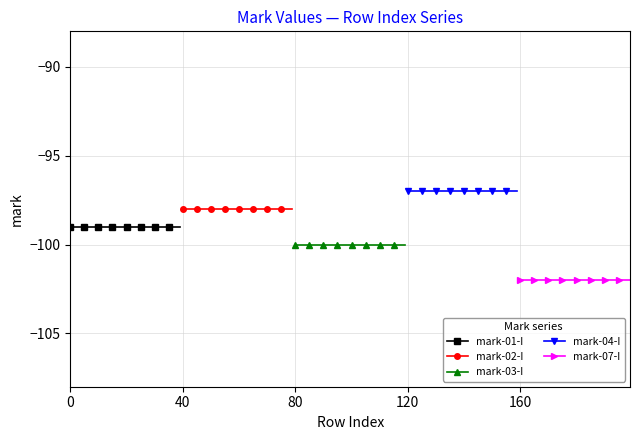

True or false: mark-03-I has a value of -152 at 160.

False